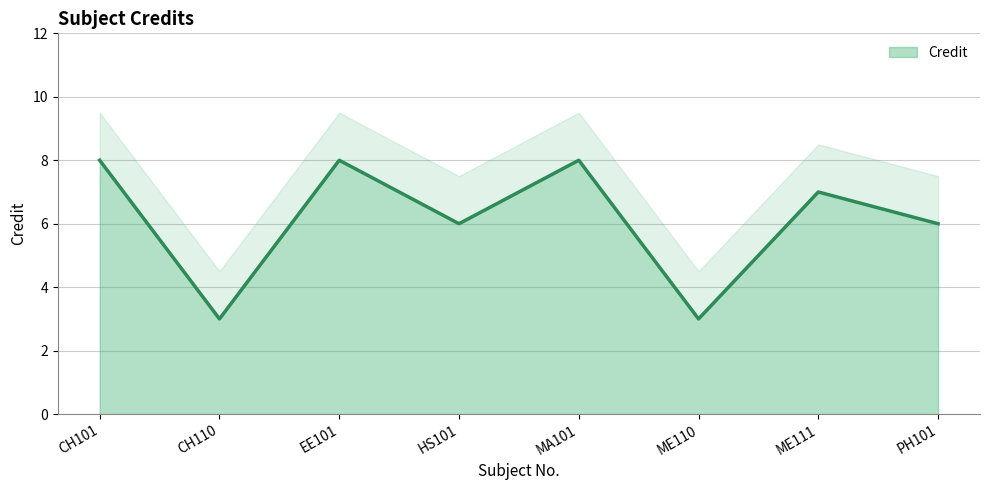

What is the difference between the second highest and minimum values?

5